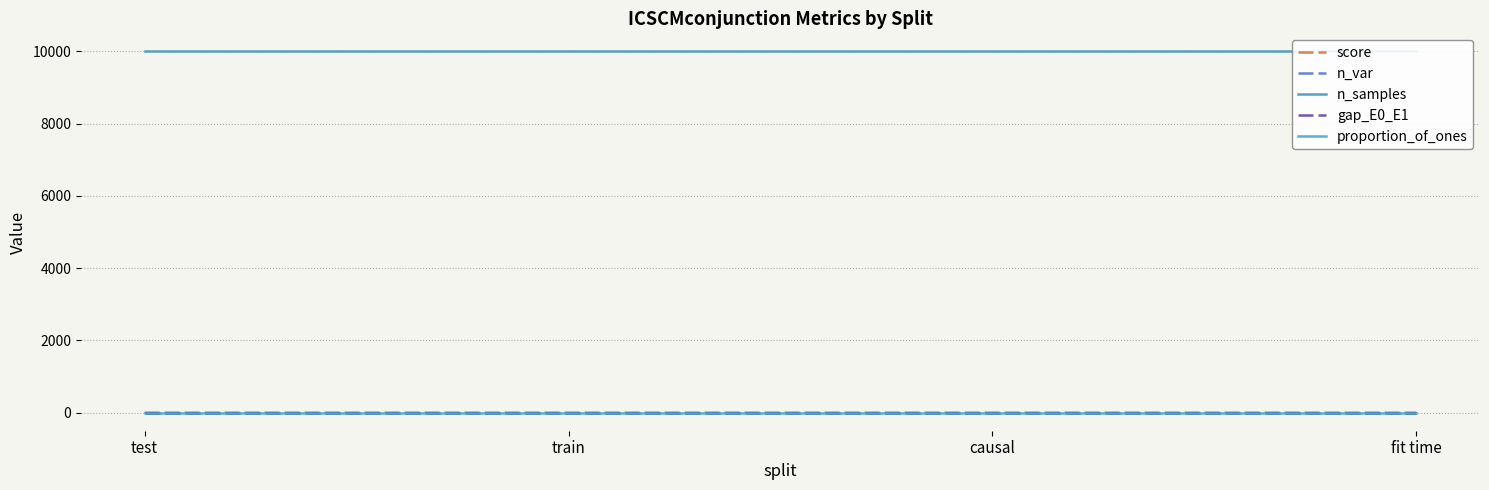

The proportion_of_ones series shows 0.2 at fit time. True or false?

False